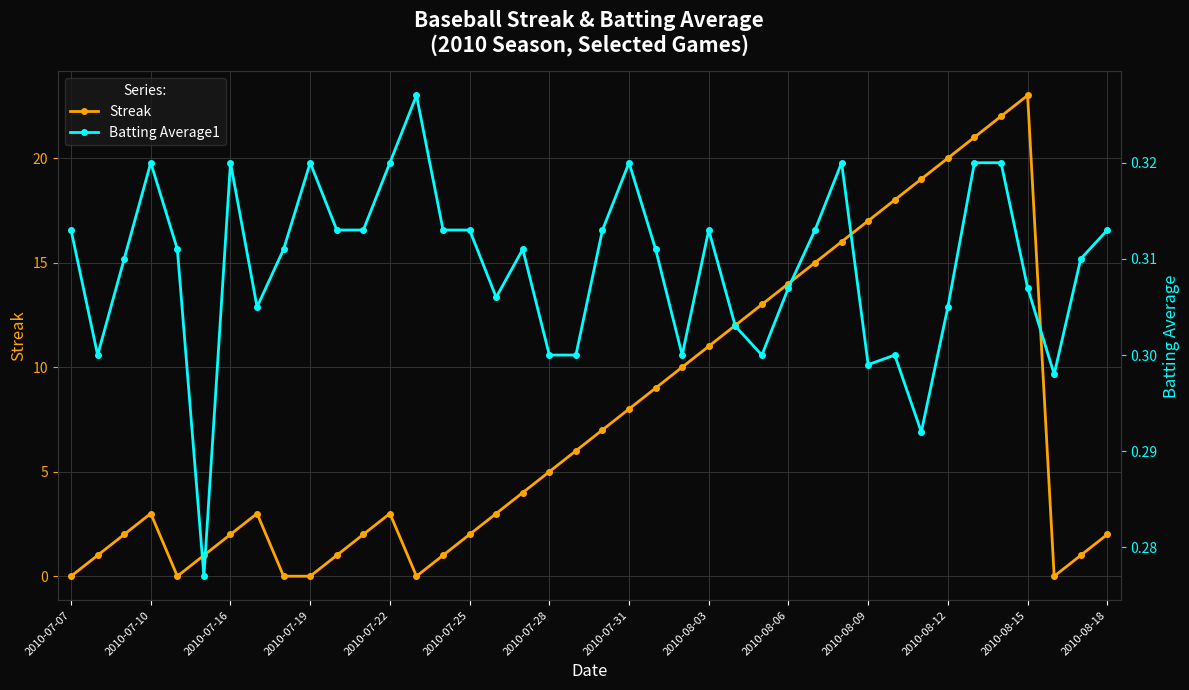

Does the chart display data point markers on the line(s)?

Yes